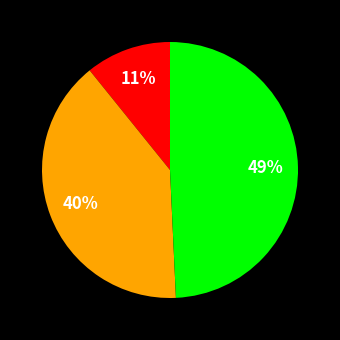

Is there a majority slice in this chart?

No